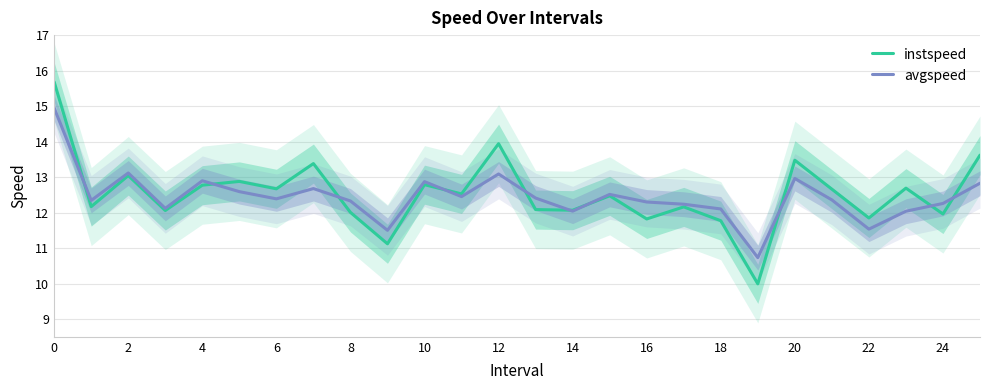

What is the highest value of the instspeed series?

15.7